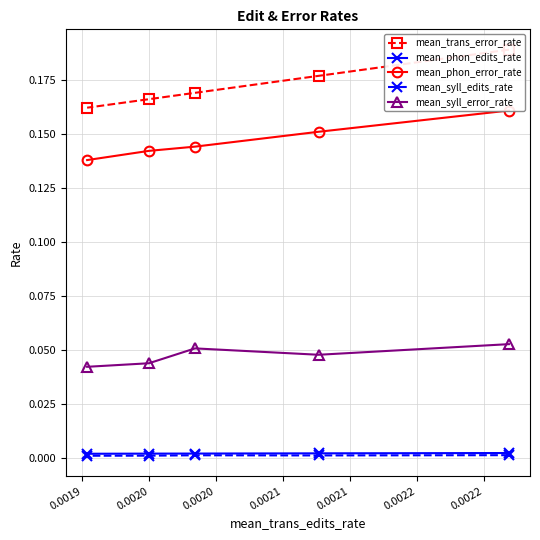

How many lines are shown in the chart?

5